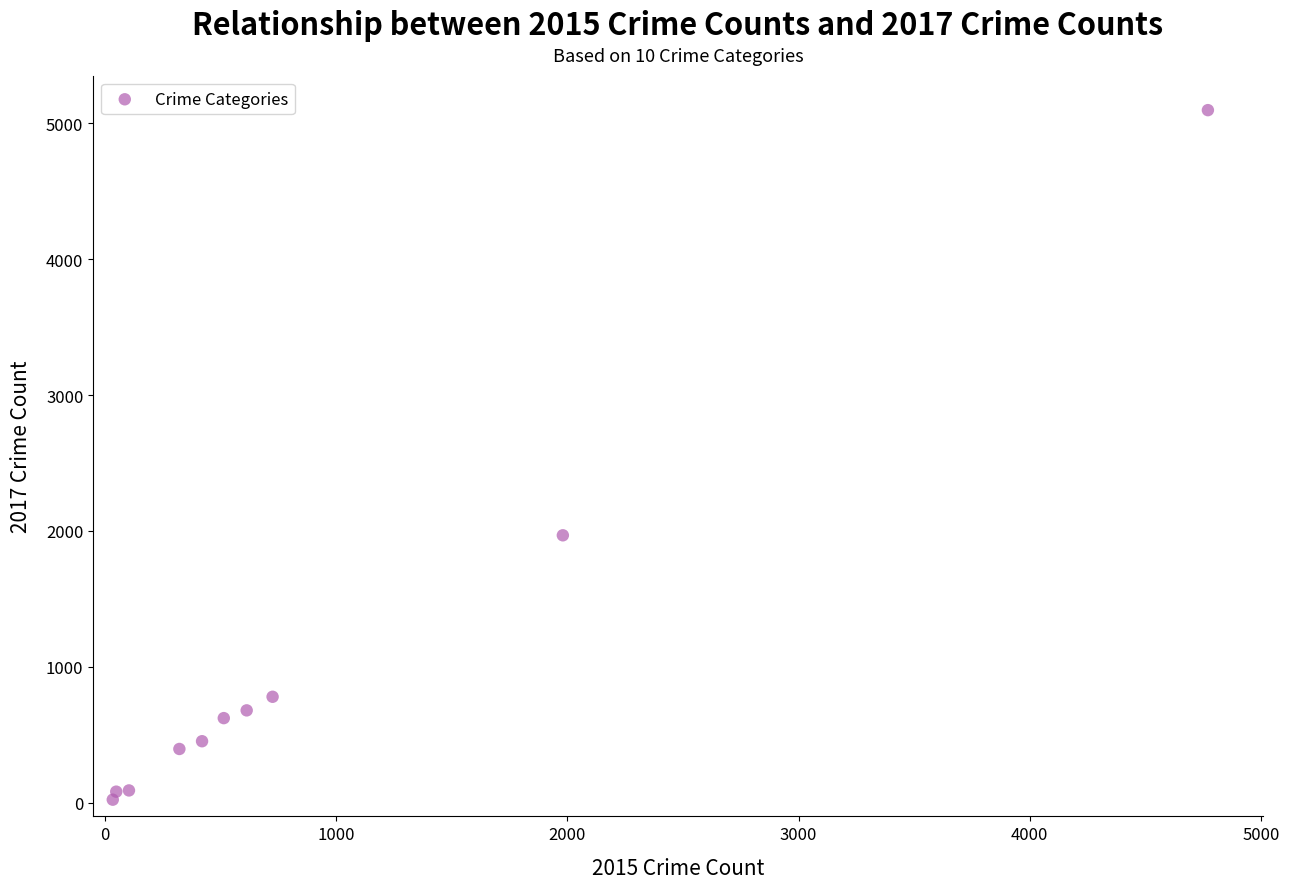

What is the average Y value?

1019